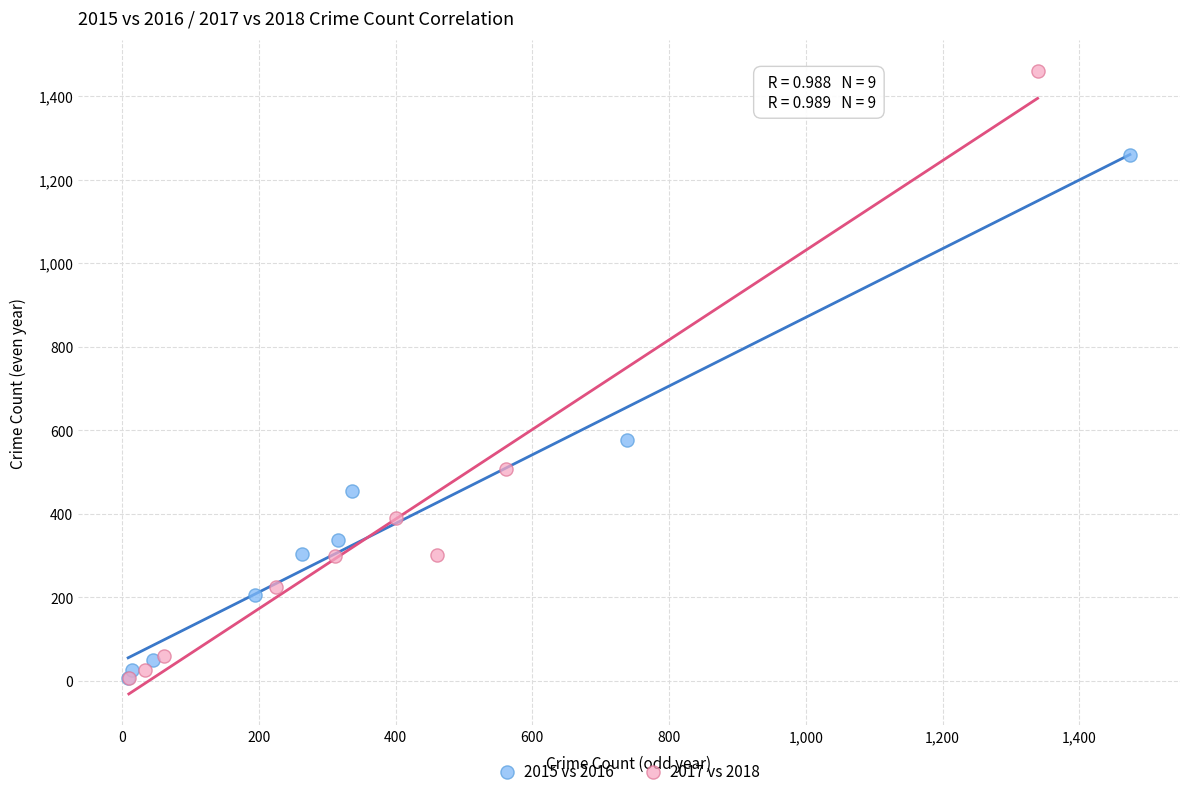

Which series has the largest Y range (max minus min)?

2017 vs 2018